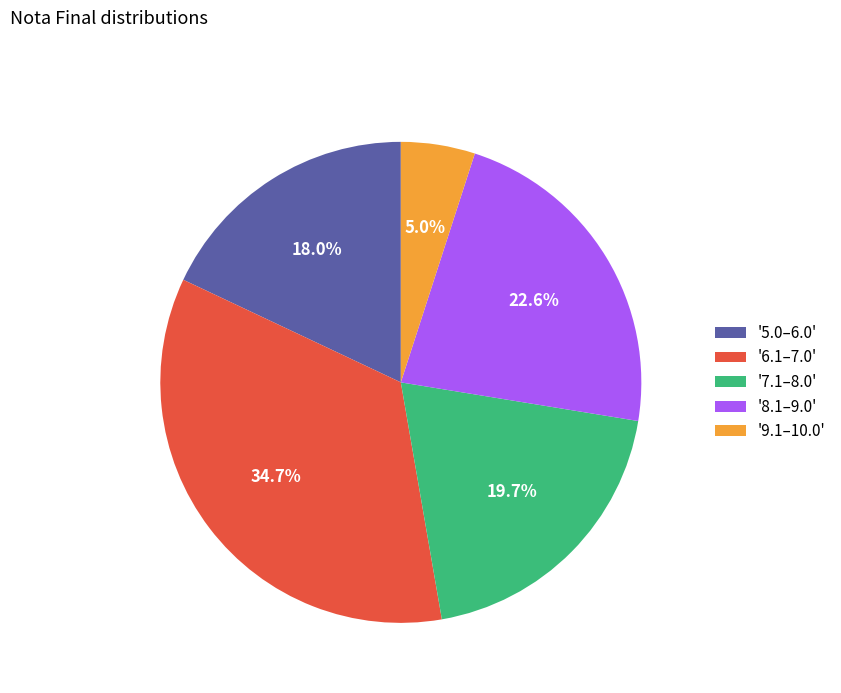

What is the largest slice in the pie chart?

'6.1–7.0'